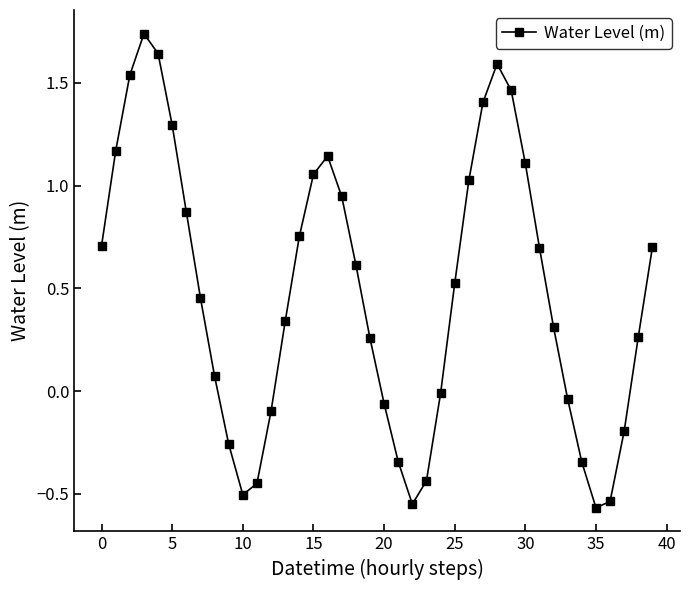

What is the sum of all values?

19.3